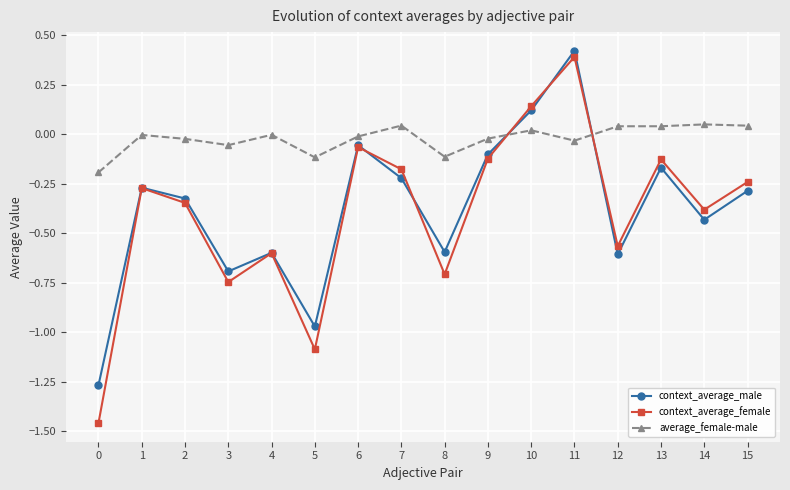

The value of context_average_male at 5 is -0.6. True or false?

False